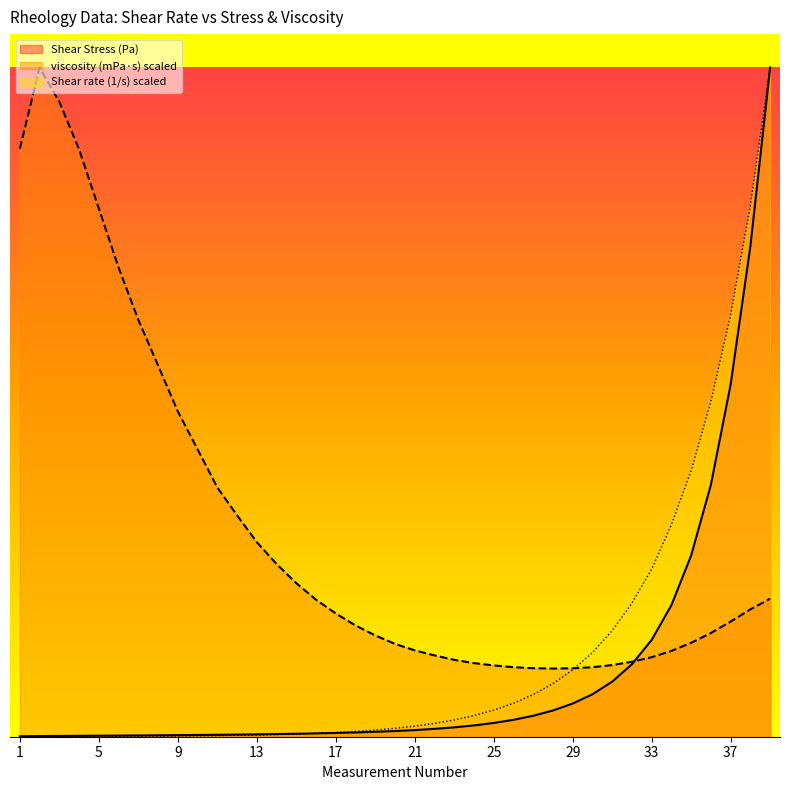

Rank the series at 14 from lowest to highest value.

Shear rate (1/s), Shear Stress (Pa), viscosity (mPa·s)